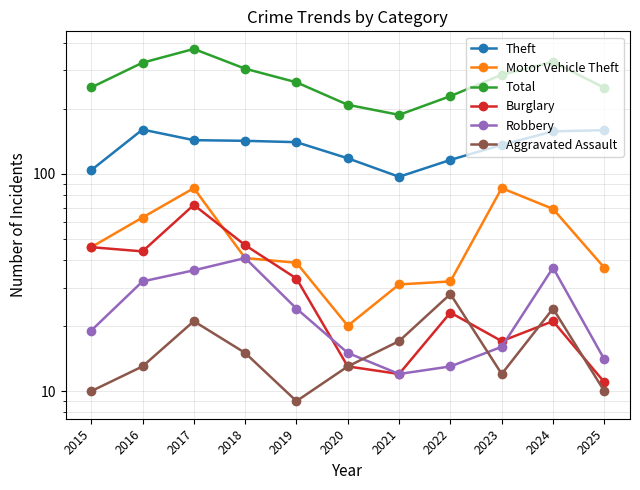

How many categories are shown in the chart?

11